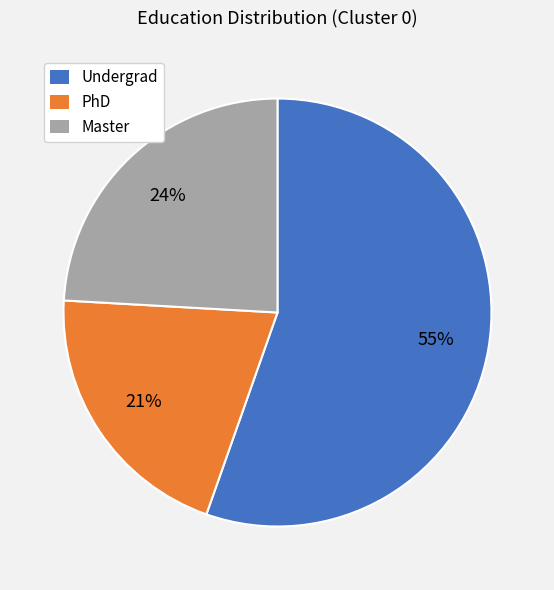

Combined, do PhD and Master account for over 50%?

No